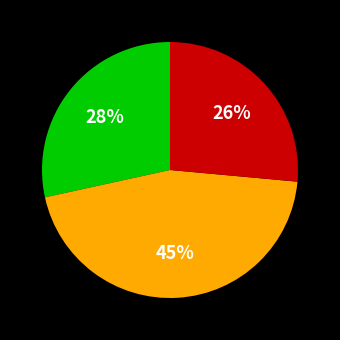

Is there a majority slice in this chart?

No